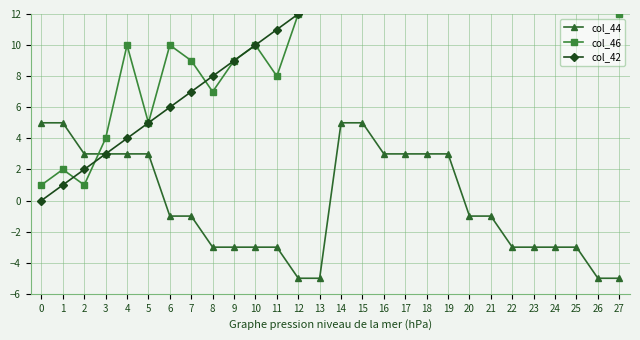

At how many categories does at least one series exceed 23?

4